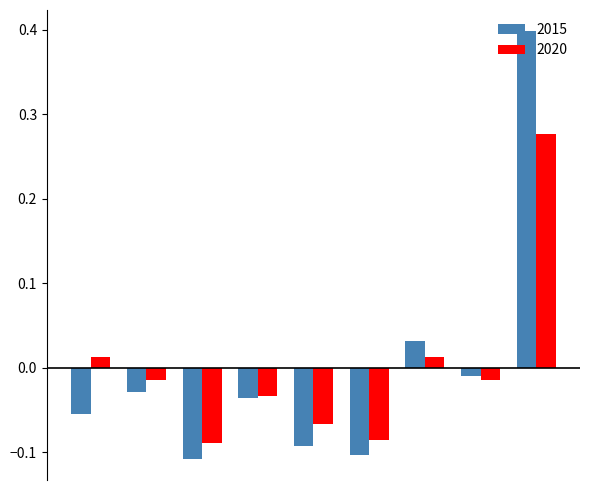

What is the highest value of the 2015 series?

0.4